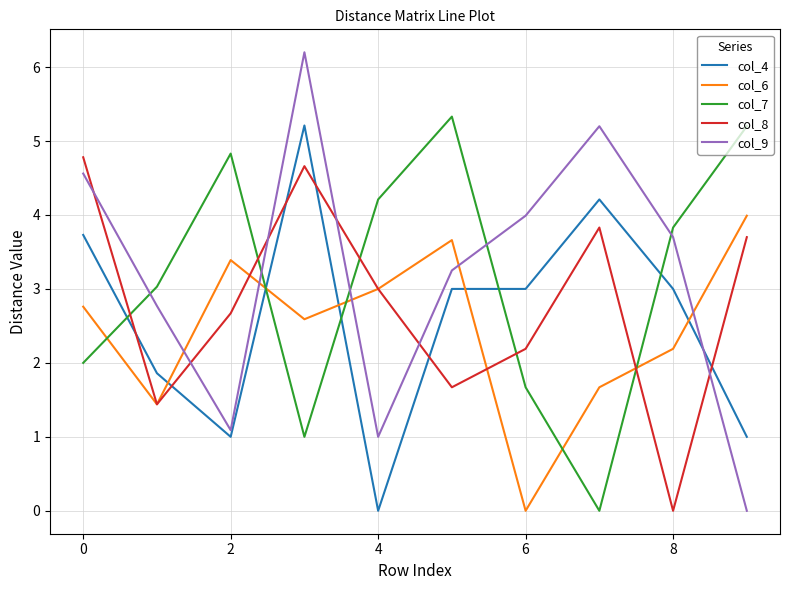

What is the difference between the maximum and minimum values in the col_7 series?

5.3